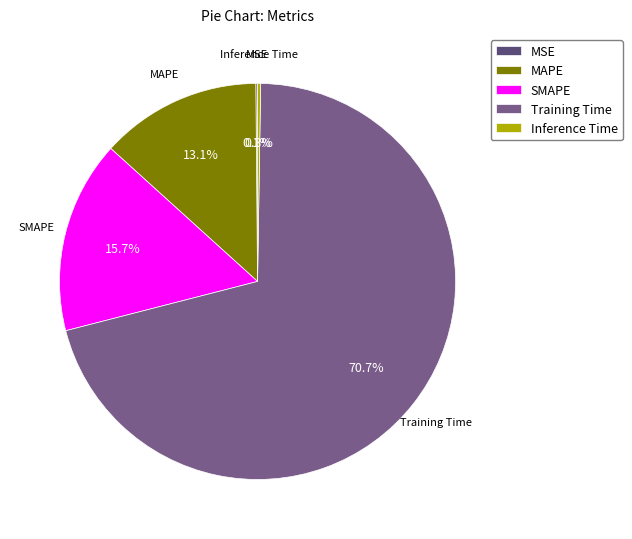

What is the majority slice?

Training Time